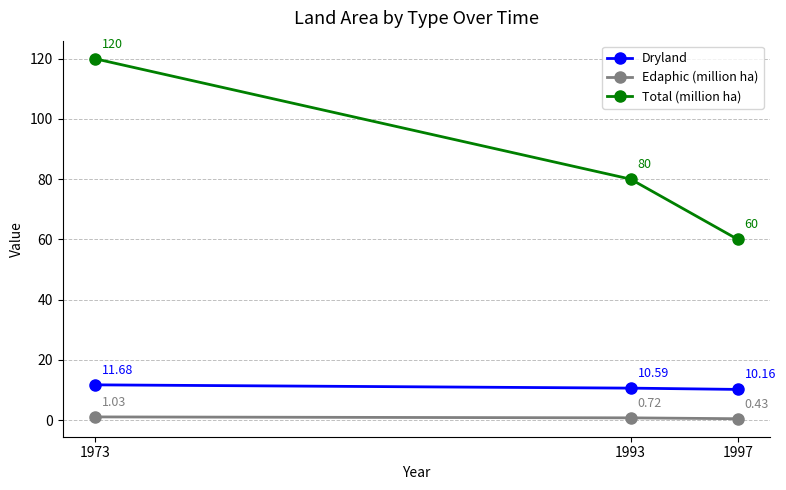

Between 1973 and 1997, which series saw the biggest shift?

Total (million ha)